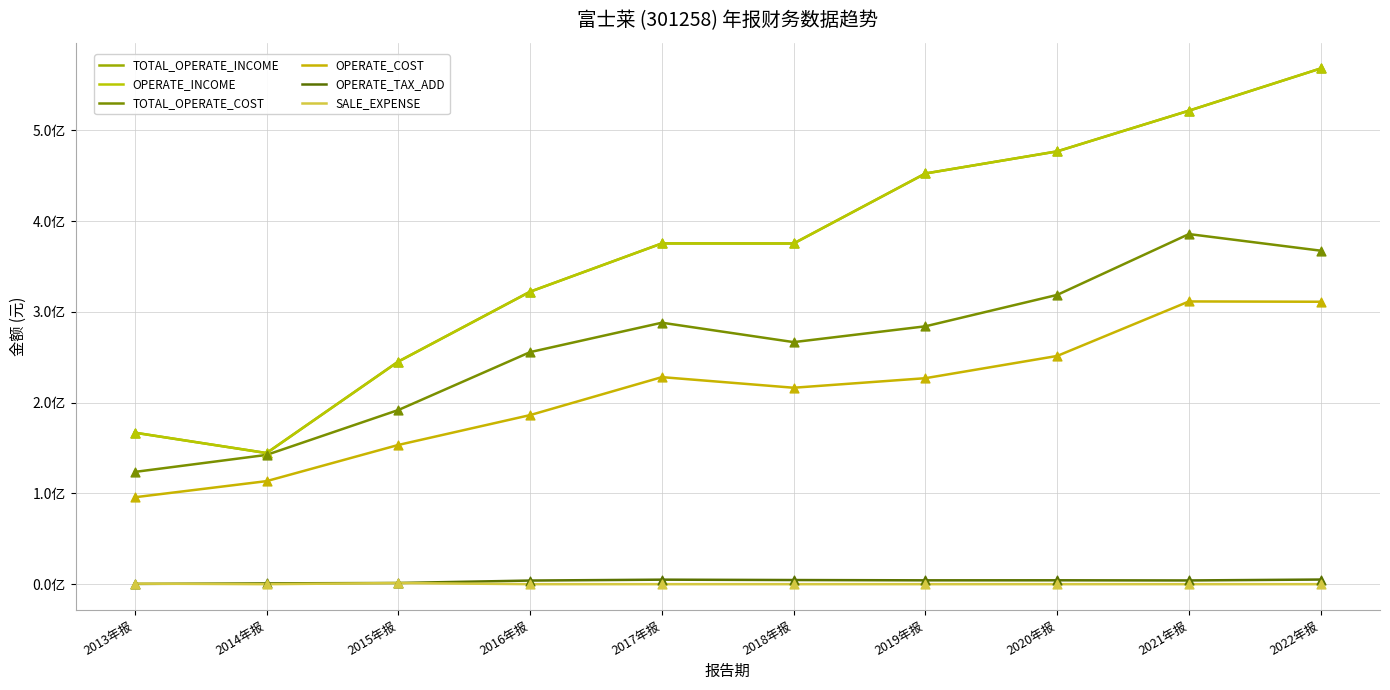

Does the chart have visible grid lines?

Yes